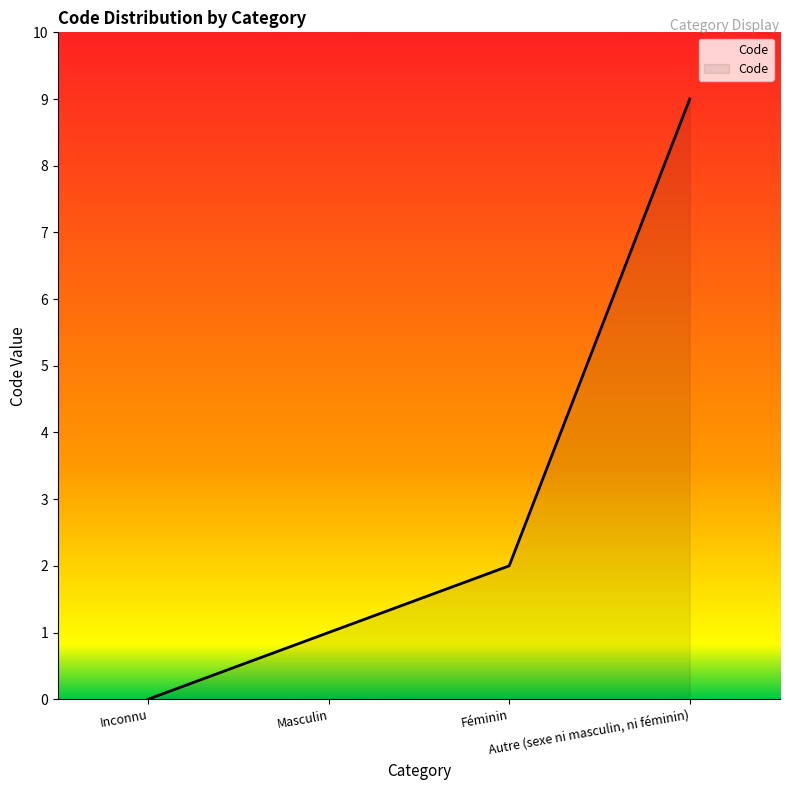

Reading left to right, extract all data points from this chart.

Inconnu=0	Masculin=1	Féminin=2	Autre (sexe ni masculin, ni féminin)=9